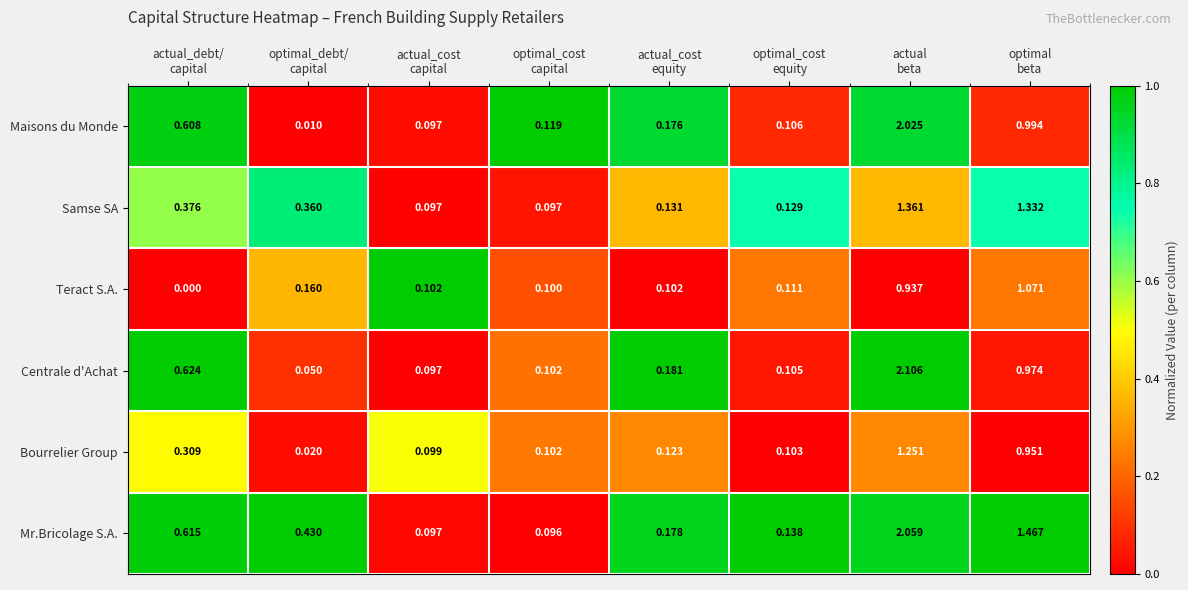

Which series has the largest total across all categories?

Mr.Bricolage S.A.